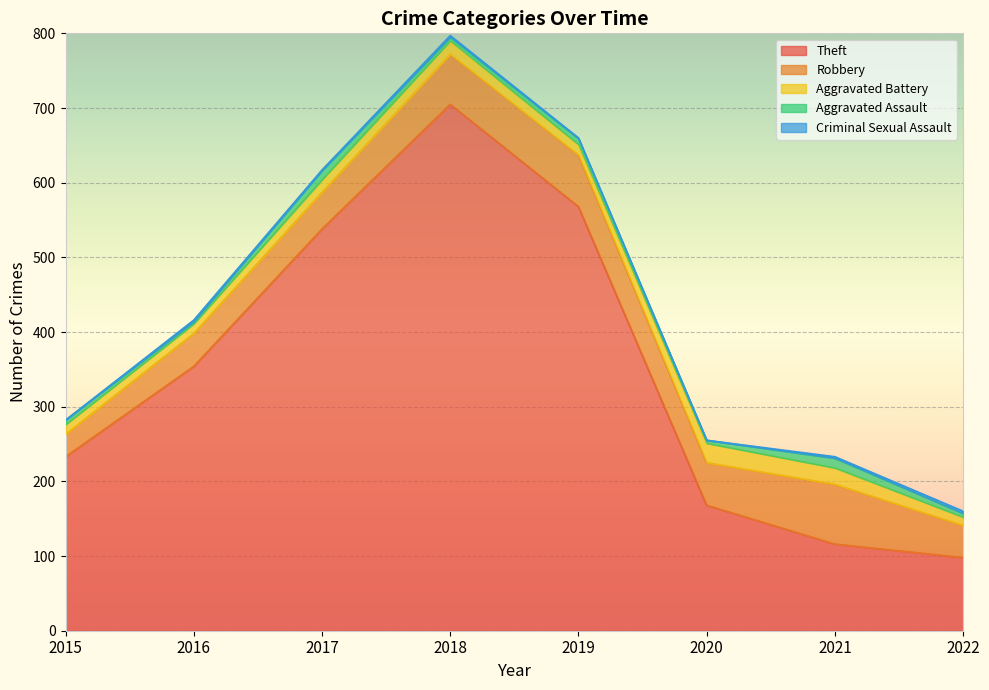

The Theft series shows 580 at 2016. True or false?

False